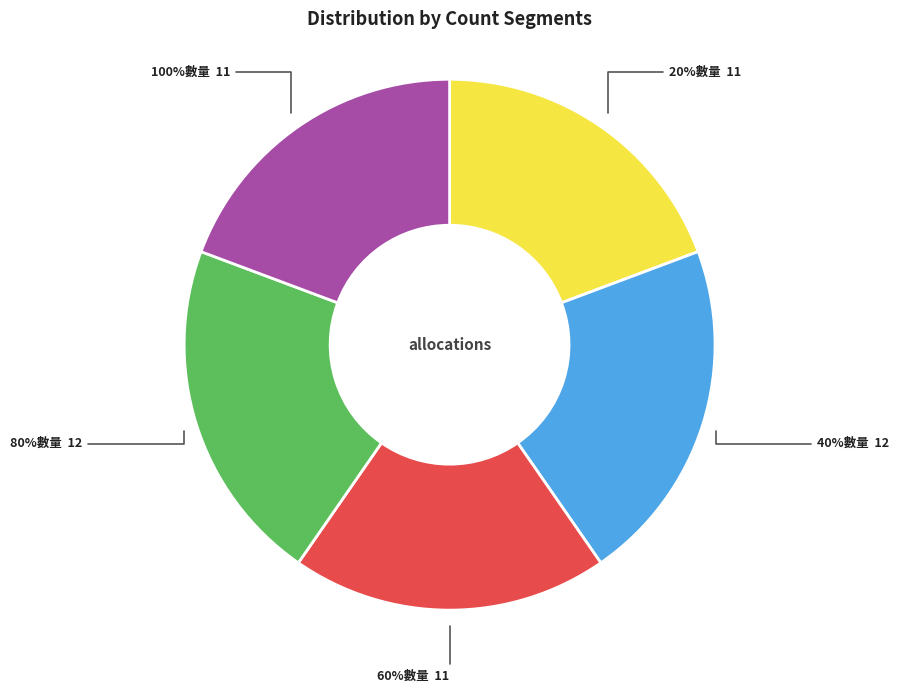

What portion of the pie excludes 20%數量?

80.7%